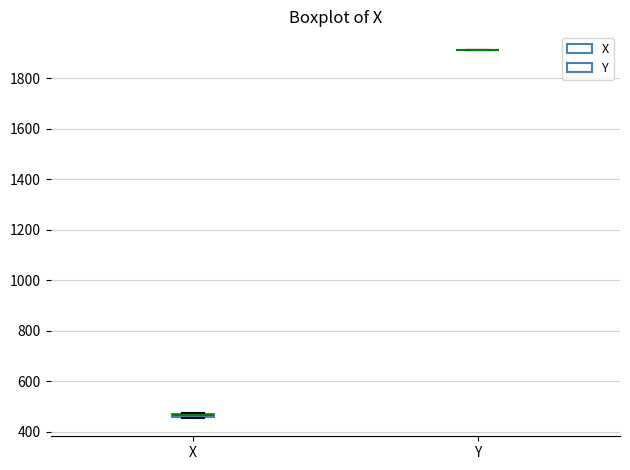

Where is the upper edge of the box for X on the y-axis? The values are not printed on the chart, so give them approximately, as read against the axis.

480